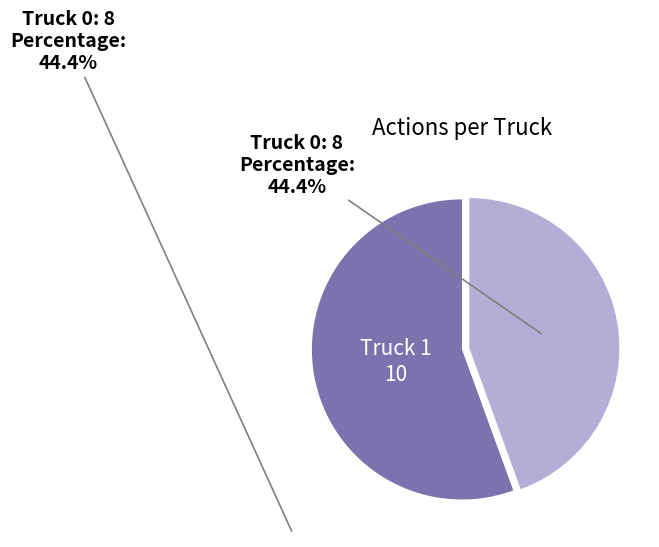

Is there a majority slice in this chart?

Yes